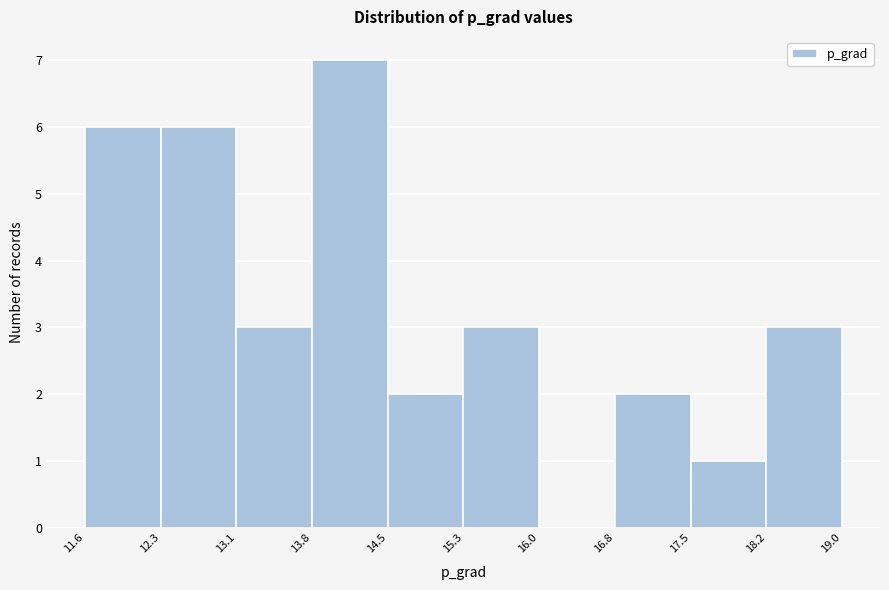

Which range on the x-axis has the tallest bar?

13.8 to 14.5